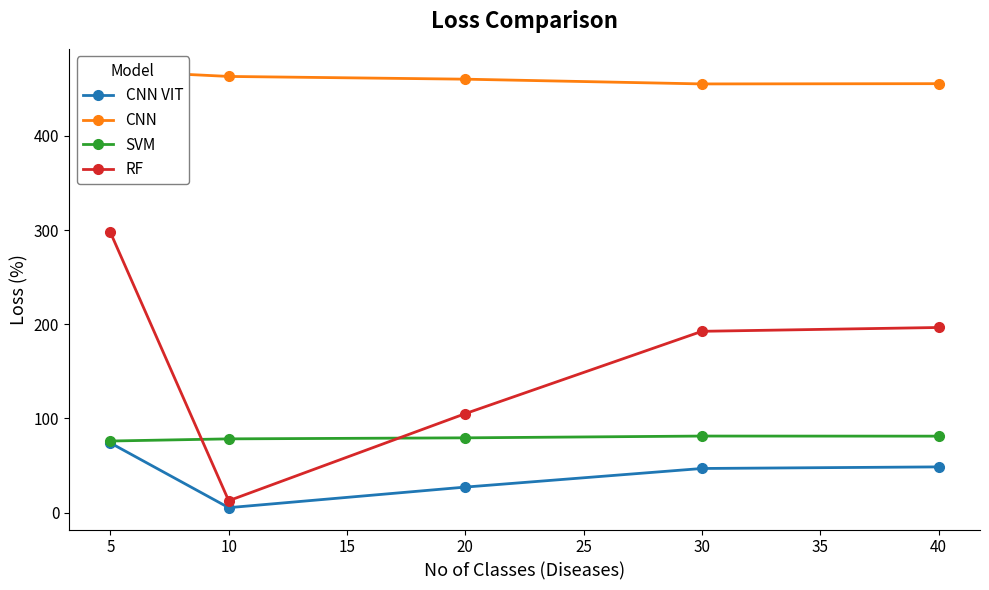

Does the chart have visible grid lines?

No